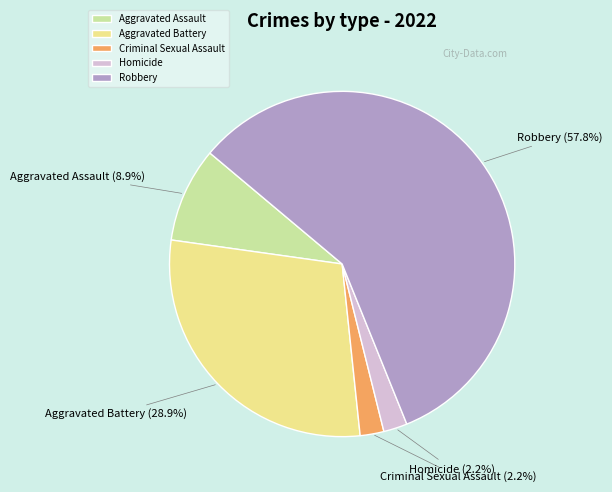

Does Aggravated Assault account for over 50% of the chart?

No